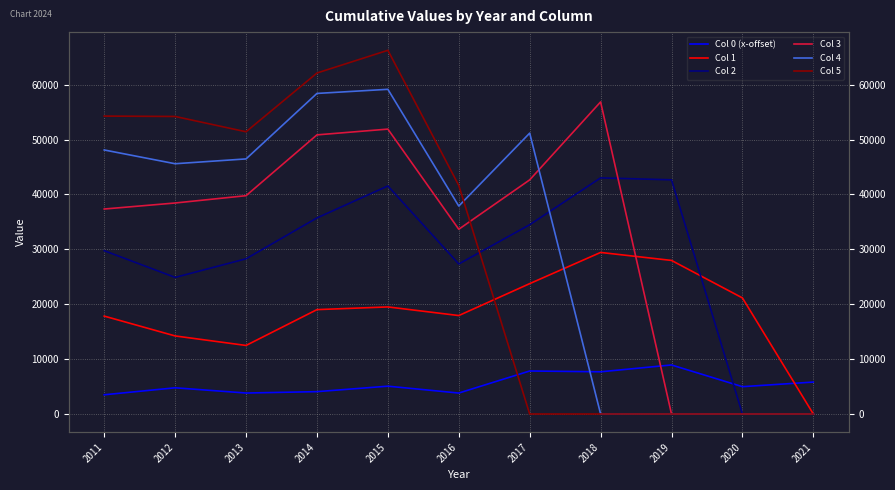

List the series in order of their peak value, highest first.

Col 5, Col 4, Col 3, Col 2, Col 1, Col 0 (x-offset)